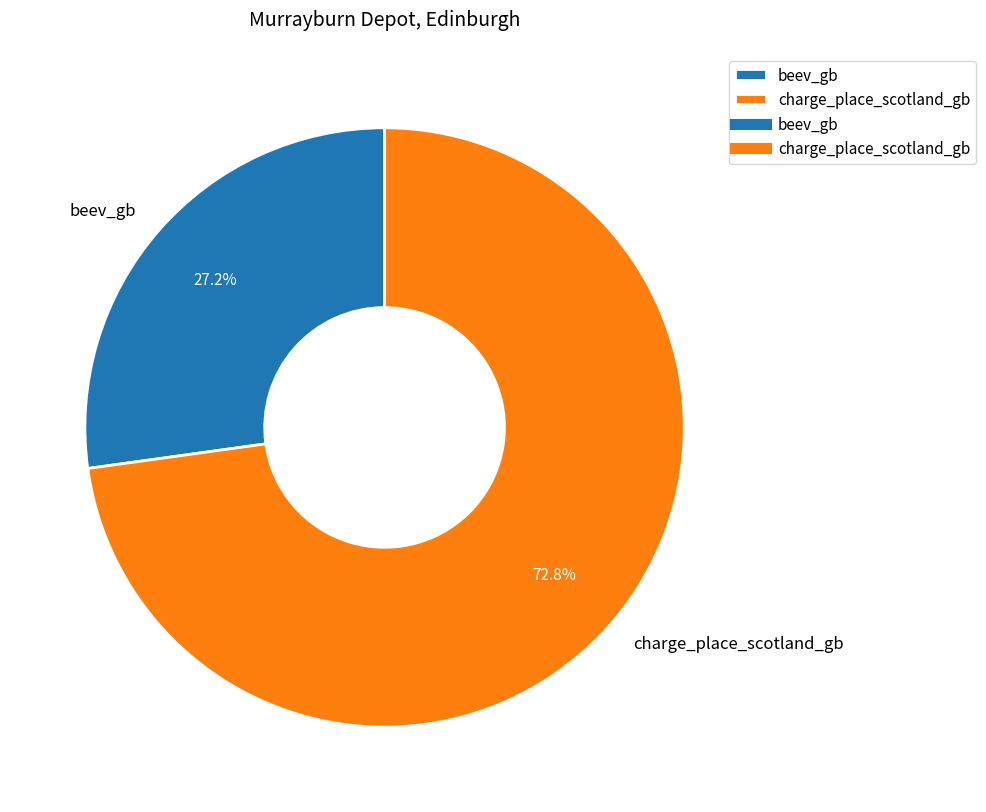

To the nearest percent, what is the average slice percentage?

50%